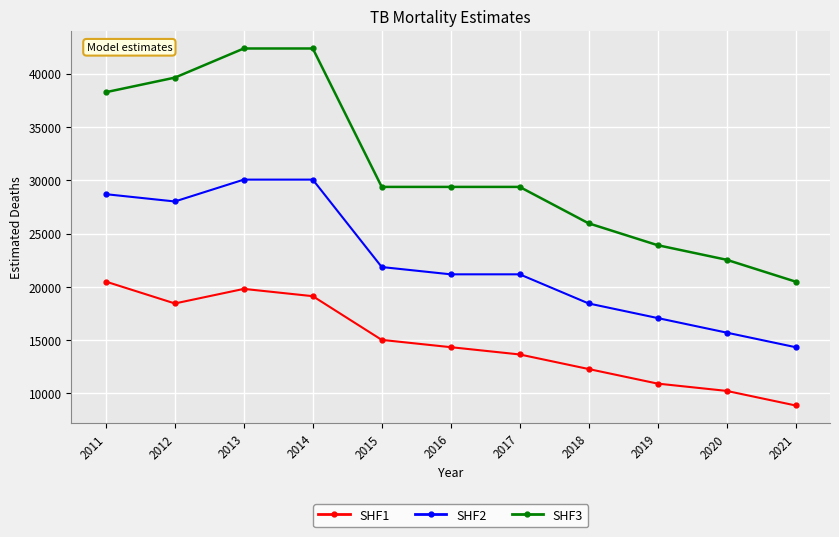

What is the sum of the SHF3 values at 2013 and 2019?

66251